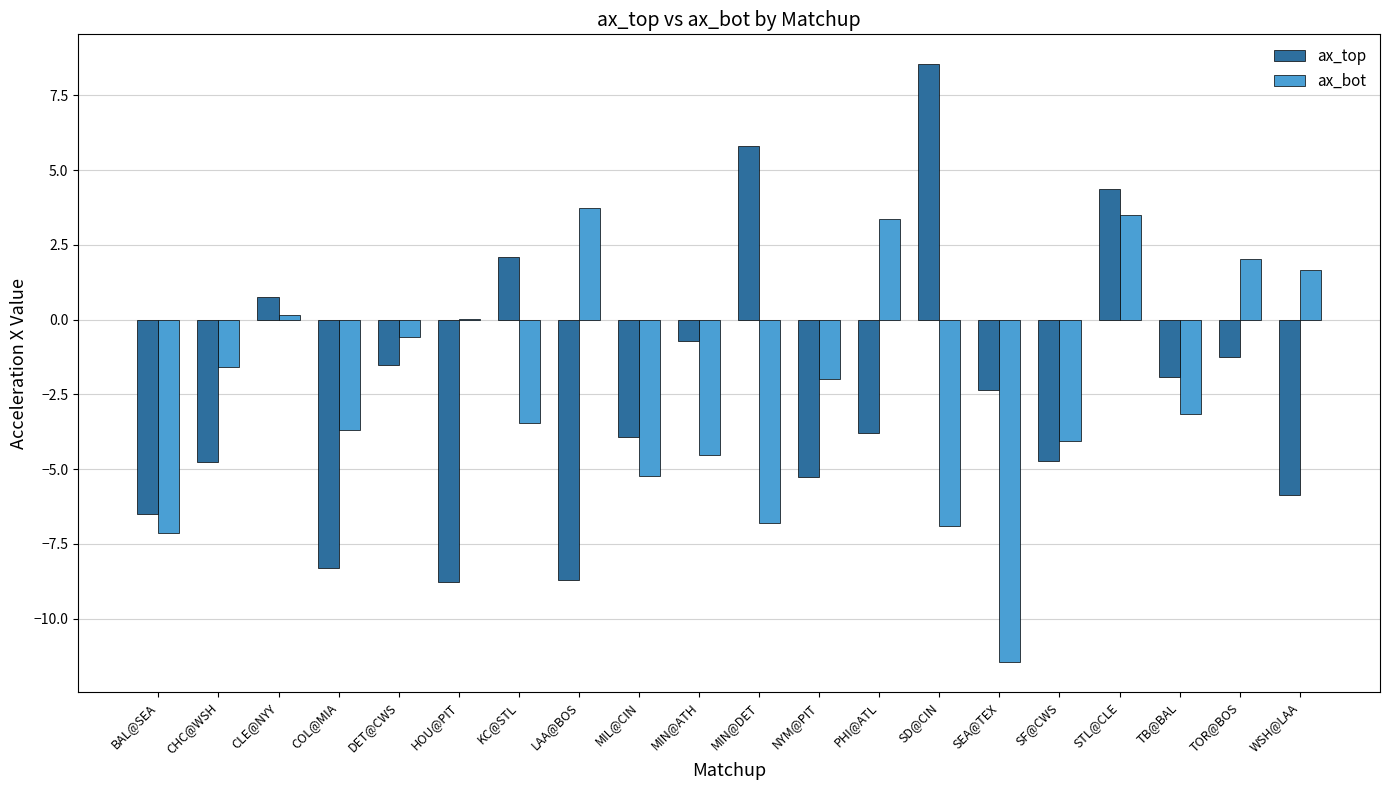

At which label does ax_bot first exceed -1?

CLE@NYY